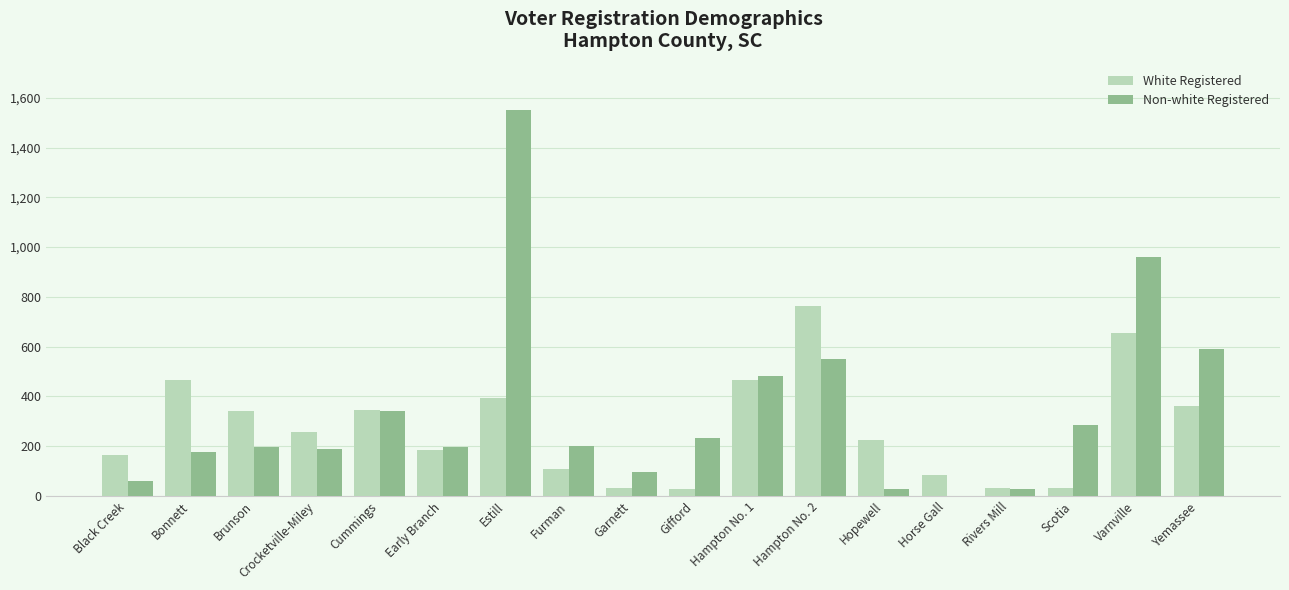

The White Registered series shows 508 at Brunson. True or false?

False